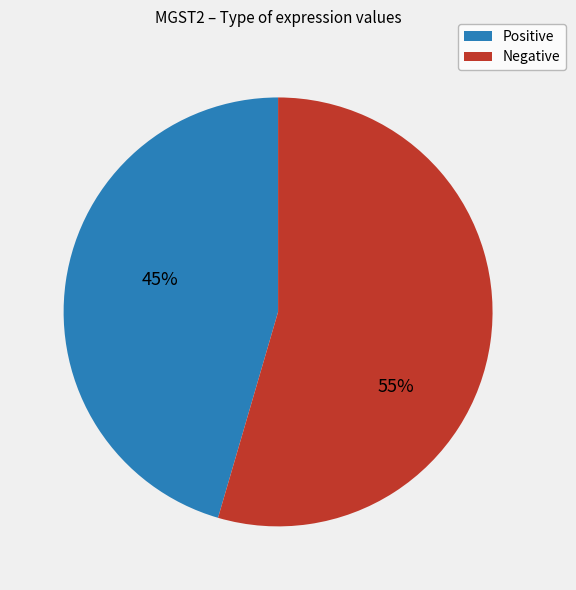

Which slice is the largest?

Negative